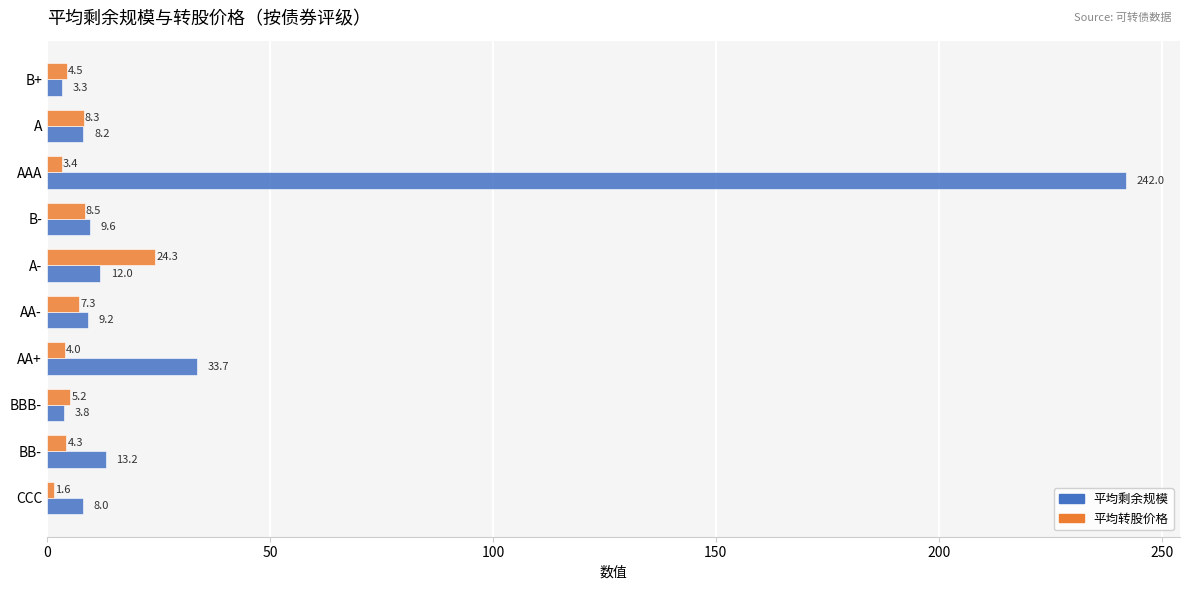

What is the difference between the maximum and minimum values in the 平均剩余规模 series?

238.7